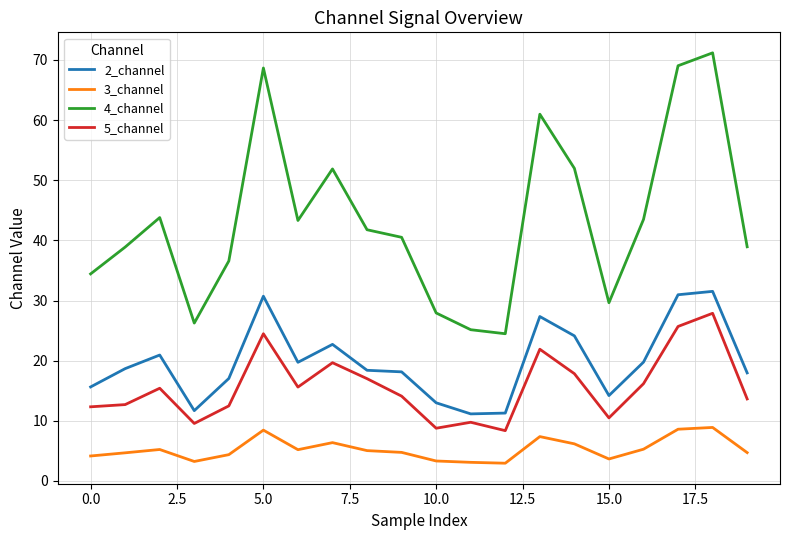

What is the minimum value shown in the chart?

3.0